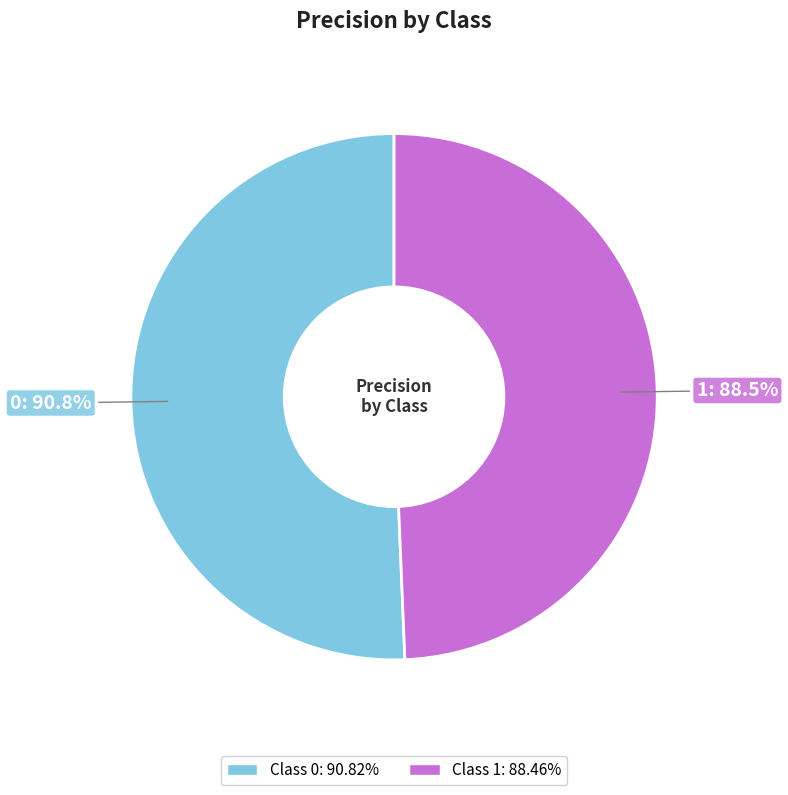

The 1 slice represents 44% of the pie. True or false?

False